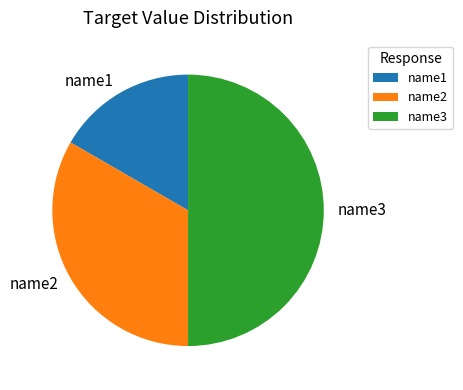

Does name1 represent more than half of the total?

No